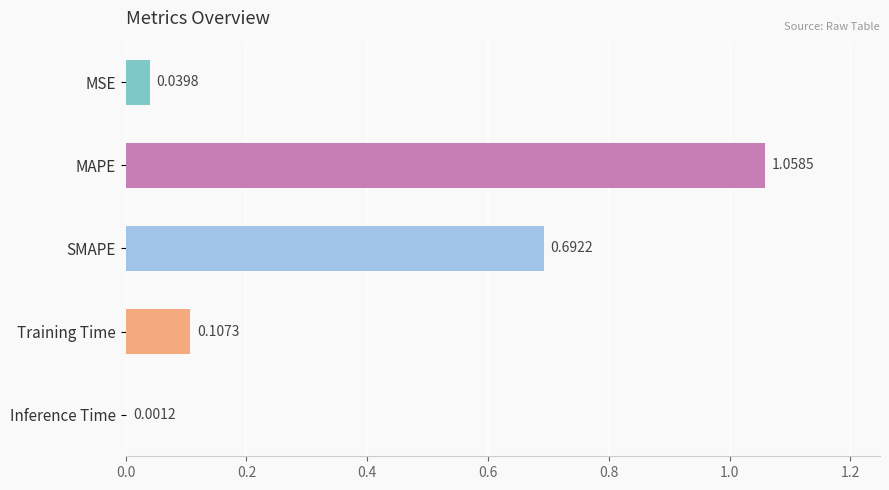

Which has a higher value, Training Time or MSE?

Training Time